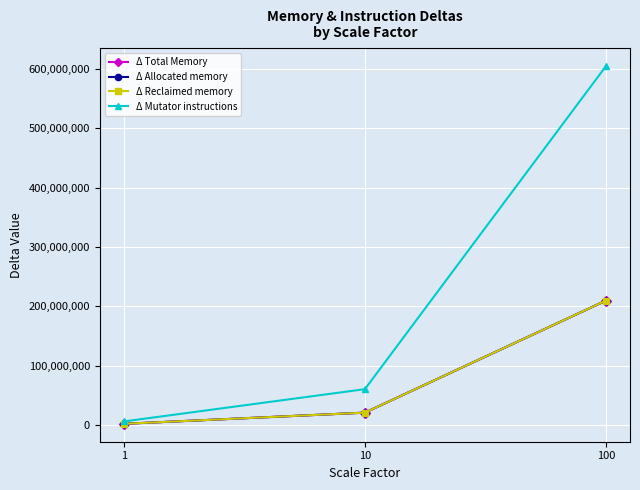

What is the highest value of the Δ Allocated memory series?

209797092